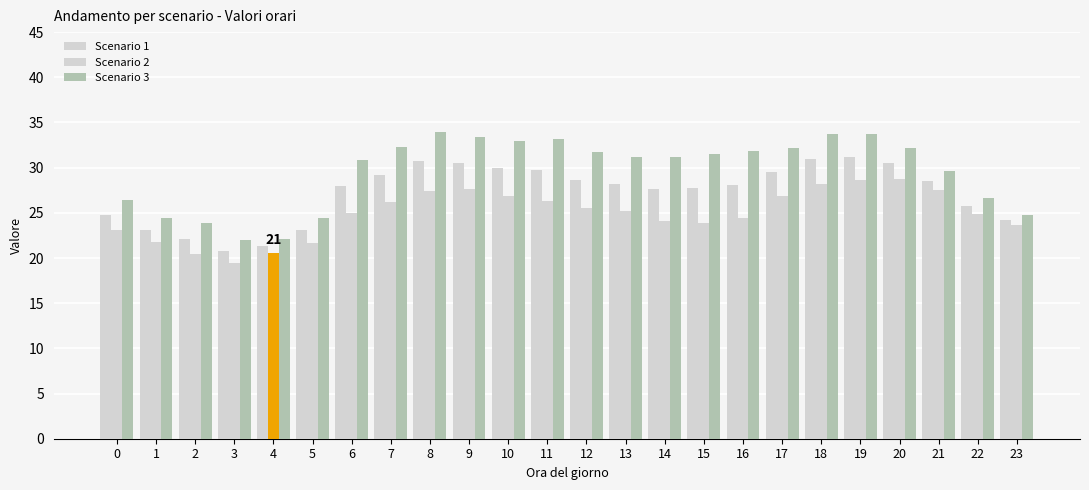

Reading right to left, list all the values displayed in this chart.

Scenario 1: 23=24.2	22=25.8	21=28.5	20=30.5	19=31.2	18=30.9	17=29.5	16=28.1	15=27.7	14=27.6	13=28.2	12=28.6	11=29.8	10=29.9	9=30.5	8=30.7	7=29.2	6=27.9	5=23.1	4=21.4	3=20.7	2=22.1	1=23.1	0=24.8
Scenario 2: 23=23.6	22=24.9	21=27.5	20=28.8	19=28.6	18=28.2	17=26.9	16=24.4	15=23.9	14=24.1	13=25.2	12=25.5	11=26.3	10=26.9	9=27.6	8=27.5	7=26.1	6=25.0	5=21.7	4=20.6	3=19.5	2=20.4	1=21.8	0=23.1
Scenario 3: 23=24.7	22=26.6	21=29.6	20=32.1	19=33.7	18=33.7	17=32.1	16=31.9	15=31.5	14=31.2	13=31.2	12=31.7	11=33.2	10=33.0	9=33.3	8=34.0	7=32.3	6=30.8	5=24.5	4=22.1	3=22.0	2=23.8	1=24.4	0=26.4